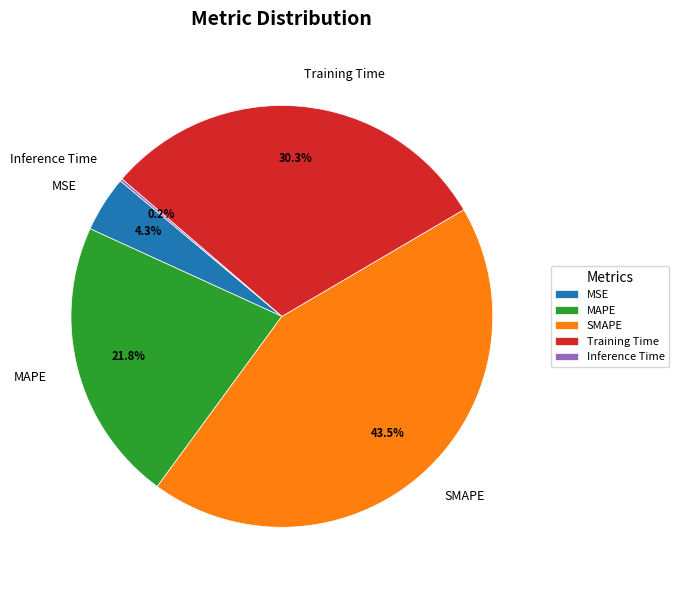

What is the largest slice in the pie chart?

SMAPE